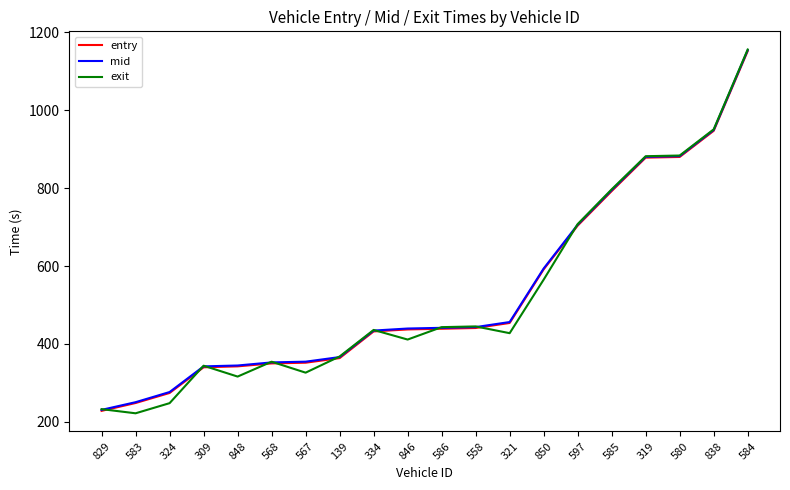

True or false: exit has a value of 1847.1 at 584.

False